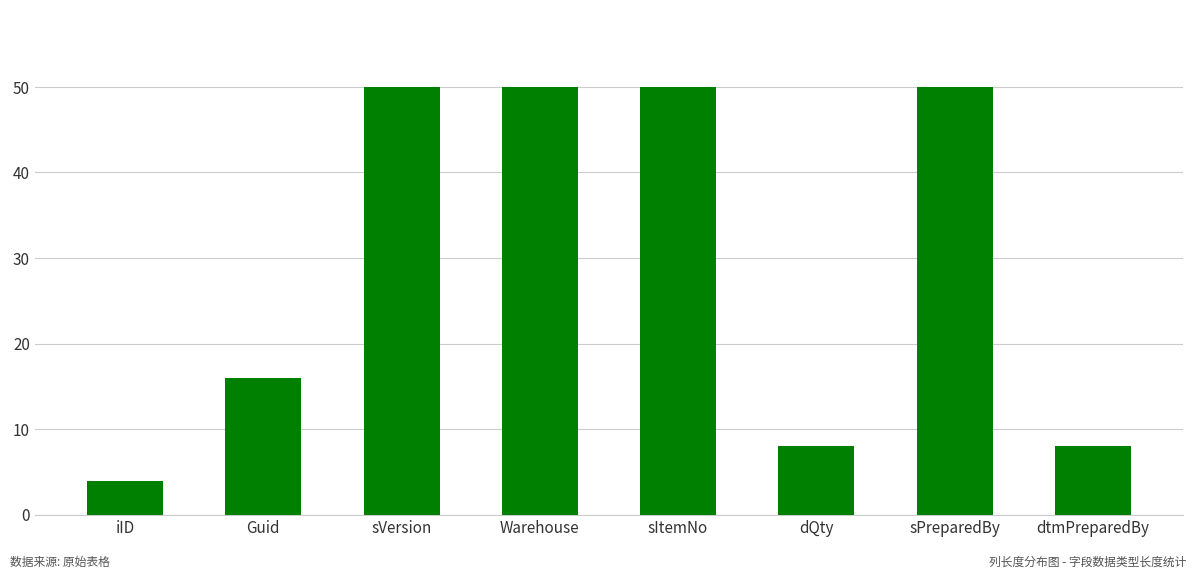

The chart shows a value of 88 at sPreparedBy. True or false?

False